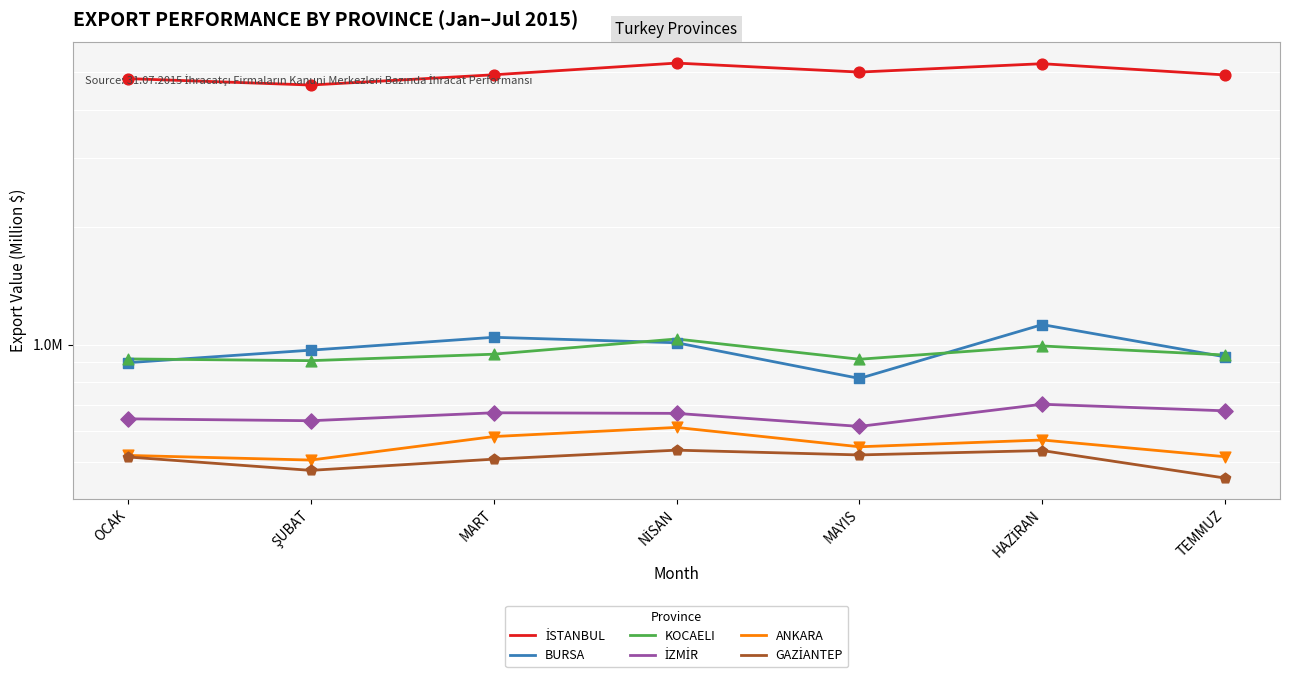

At which category is the sum across all series the highest?

HAZİRAN